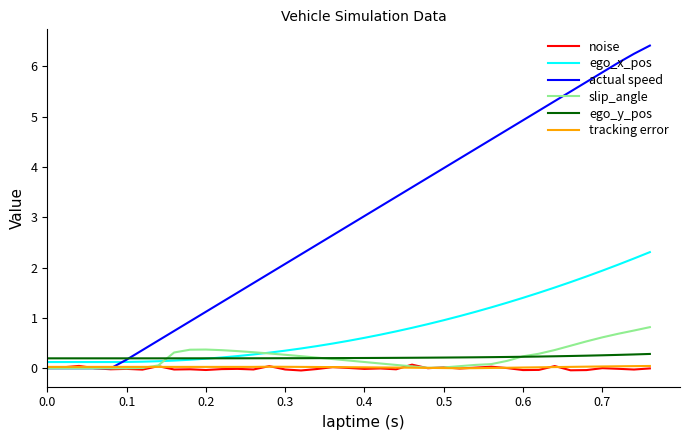

Which series has the largest total across all categories?

actual speed